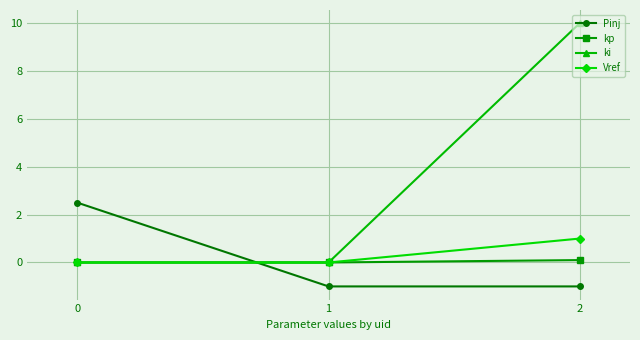

What is the value of the ki point at the 3rd from the left?

10.0